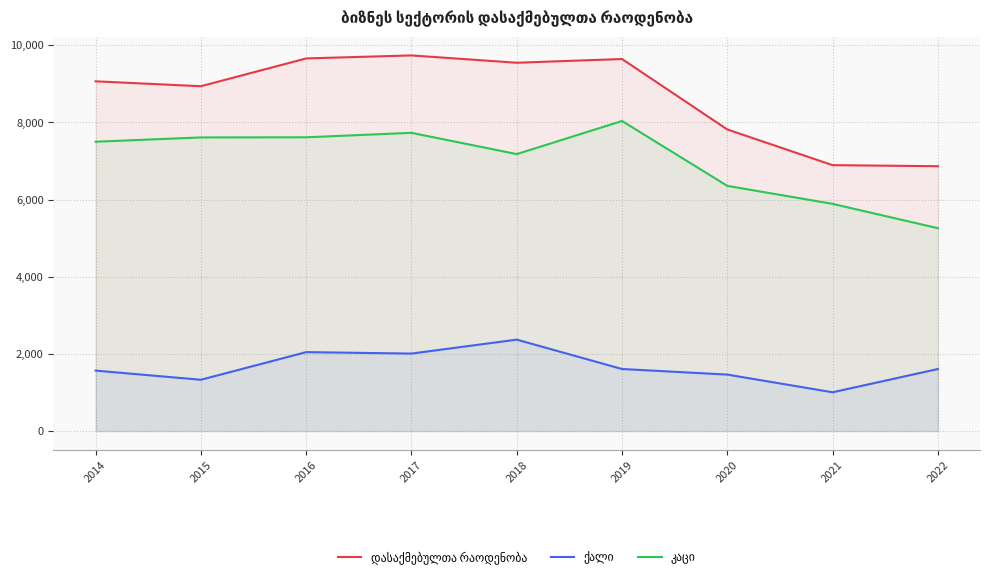

Rank the series by their average value, from highest to lowest.

დასაქმებულთა რაოდენობა, კაცი, ქალი